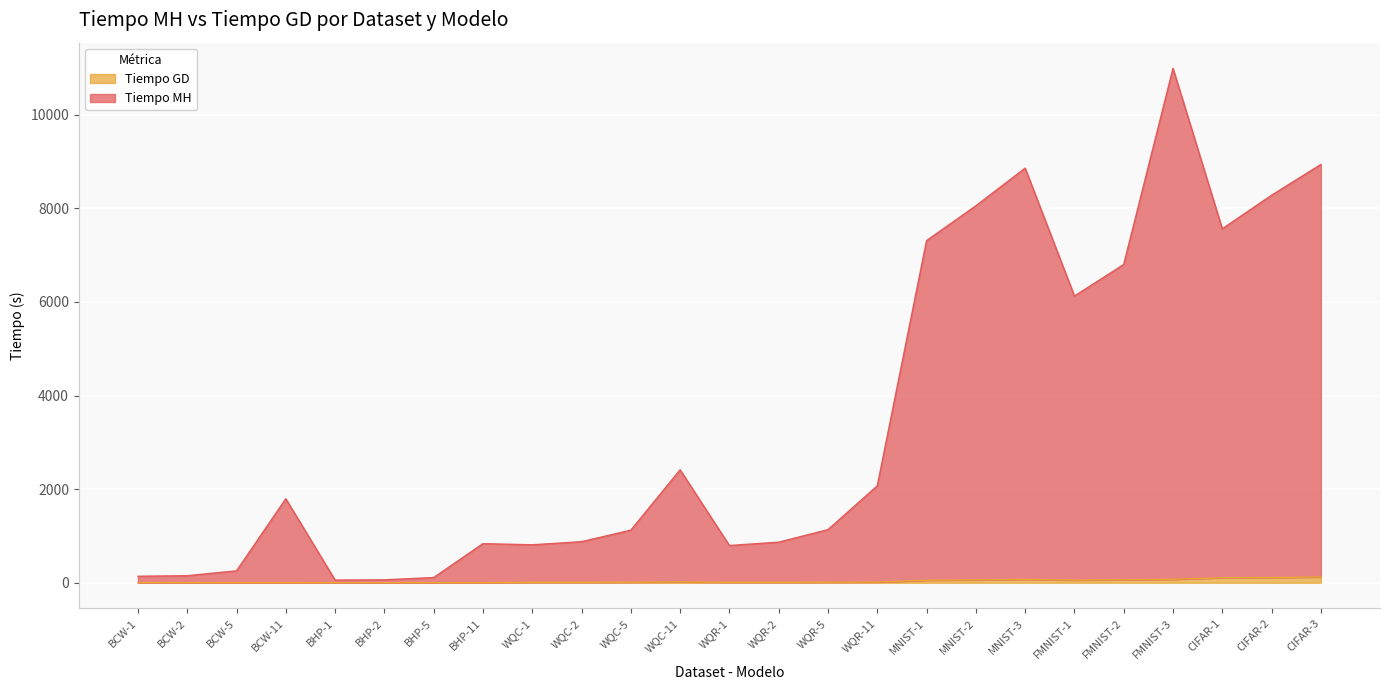

In Tiempo MH, how many points are lower than both neighbors (excluding endpoints)?

5